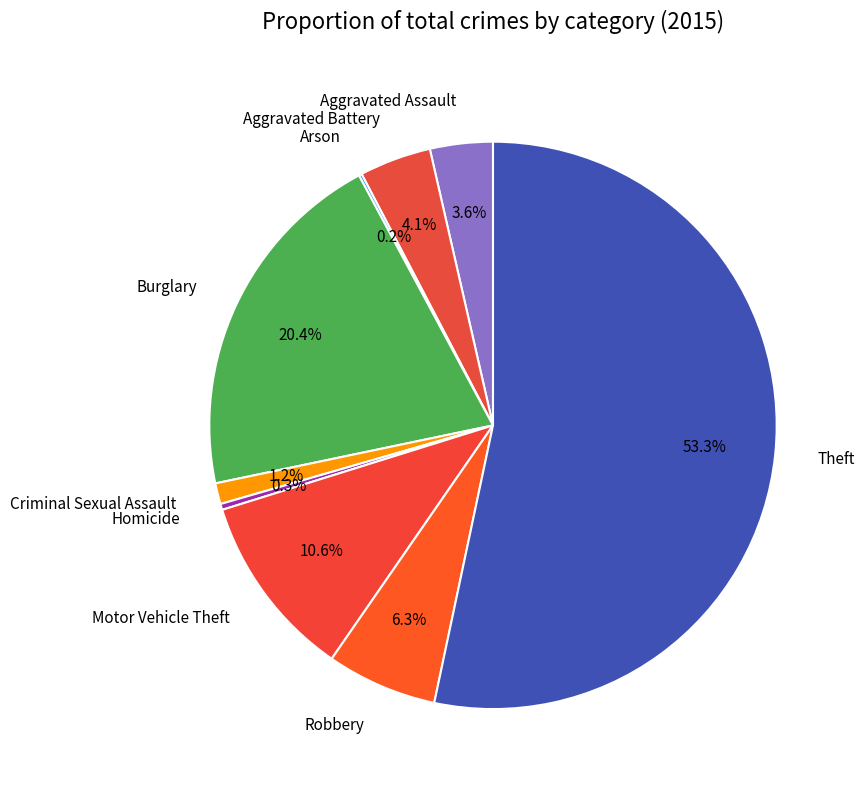

Which category accounts for the majority?

Theft